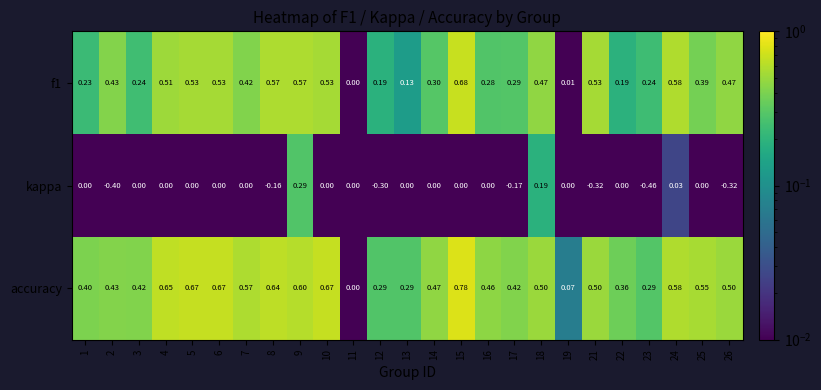

Which series has the largest range (max minus min)?

accuracy